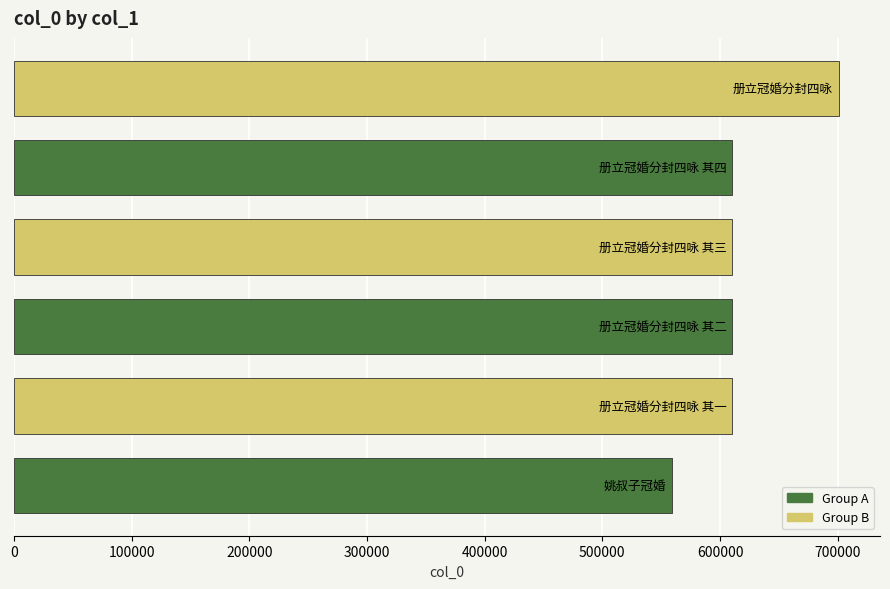

What is the greatest value displayed?

700879